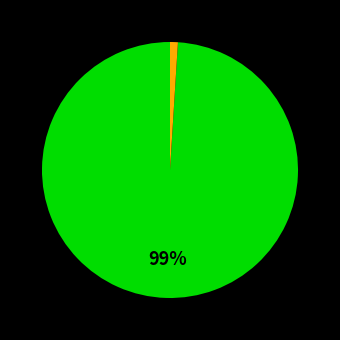

To the nearest percent, what is the difference between the largest and smallest slice percentages?

98%